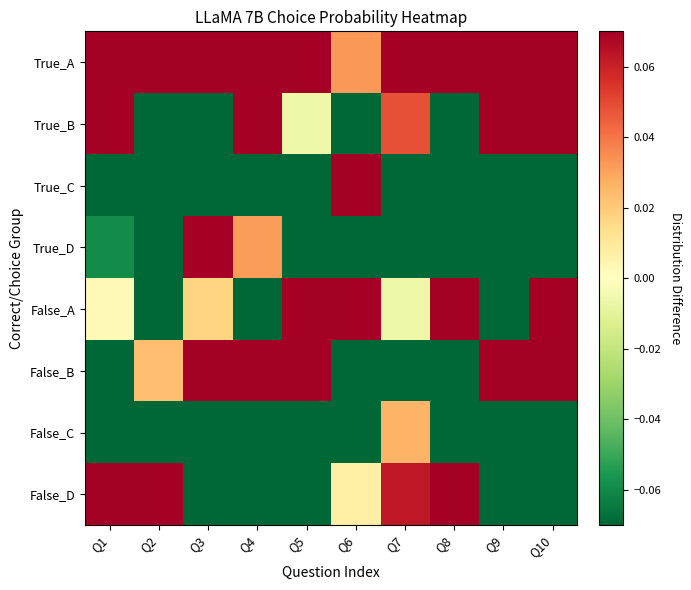

At Q6, list the series in order from smallest to largest.

False_C, True_D, True_B, False_B, False_D, True_A, True_C, False_A